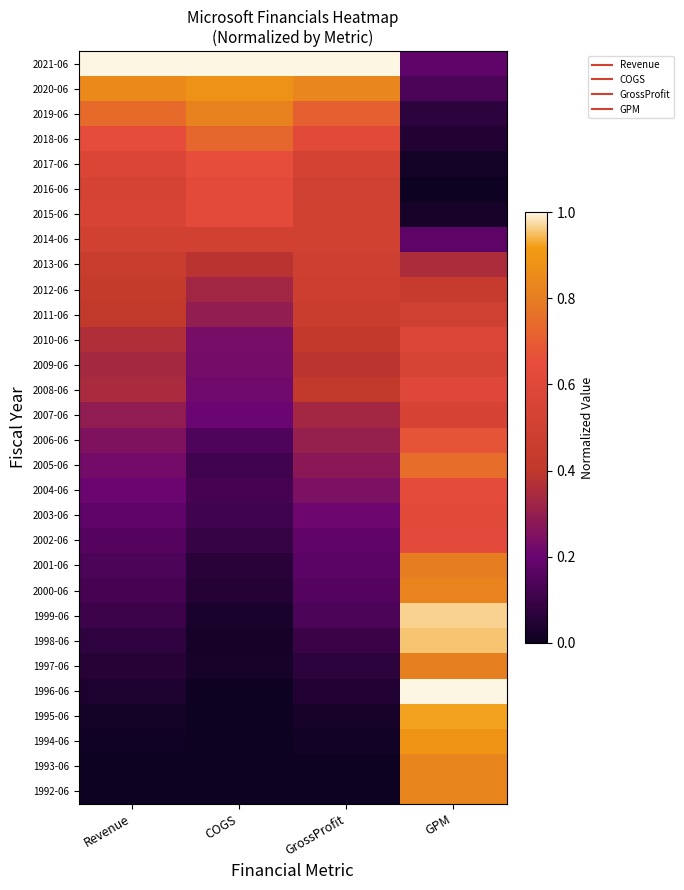

Between Revenue and COGS, which is larger?

Revenue